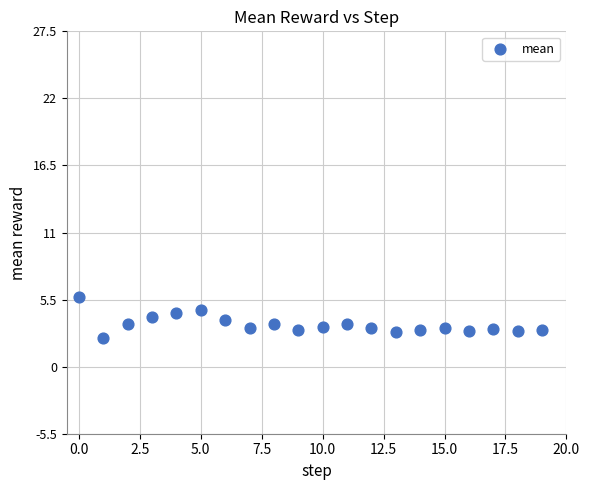

What is the range of Y values (max minus min)?

3.4